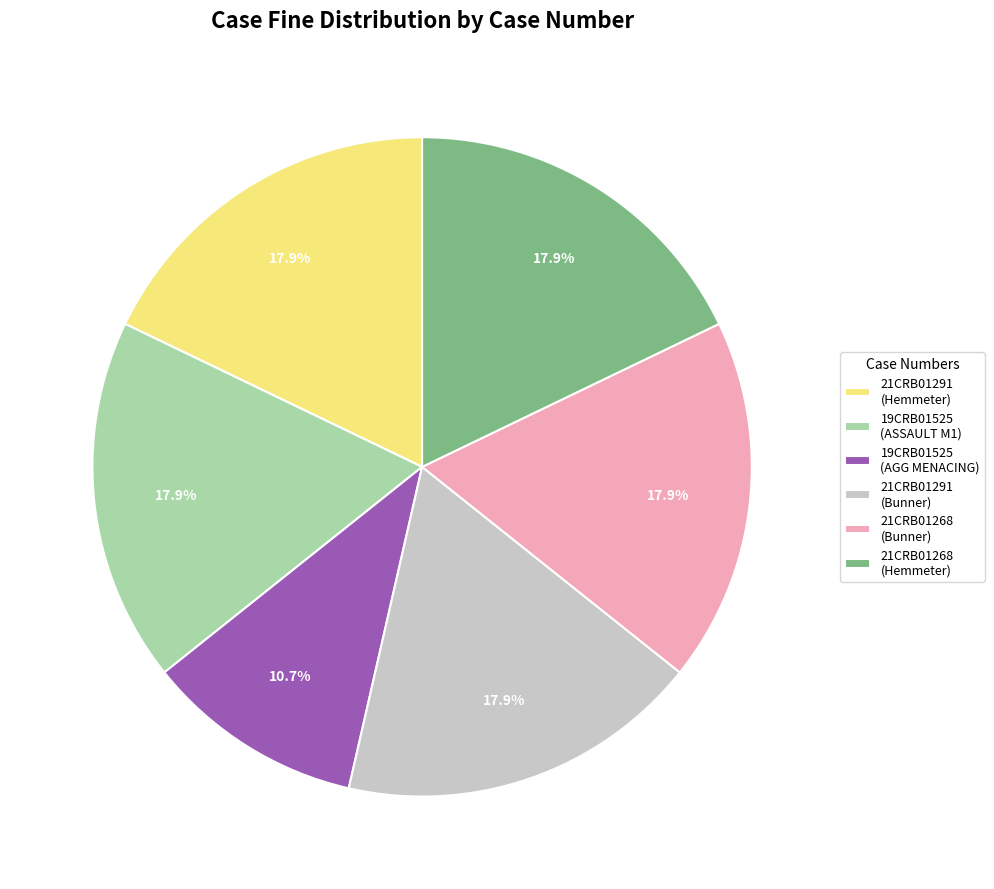

What portion of the pie excludes 21CRB01268 (Bunner)?

82.1%